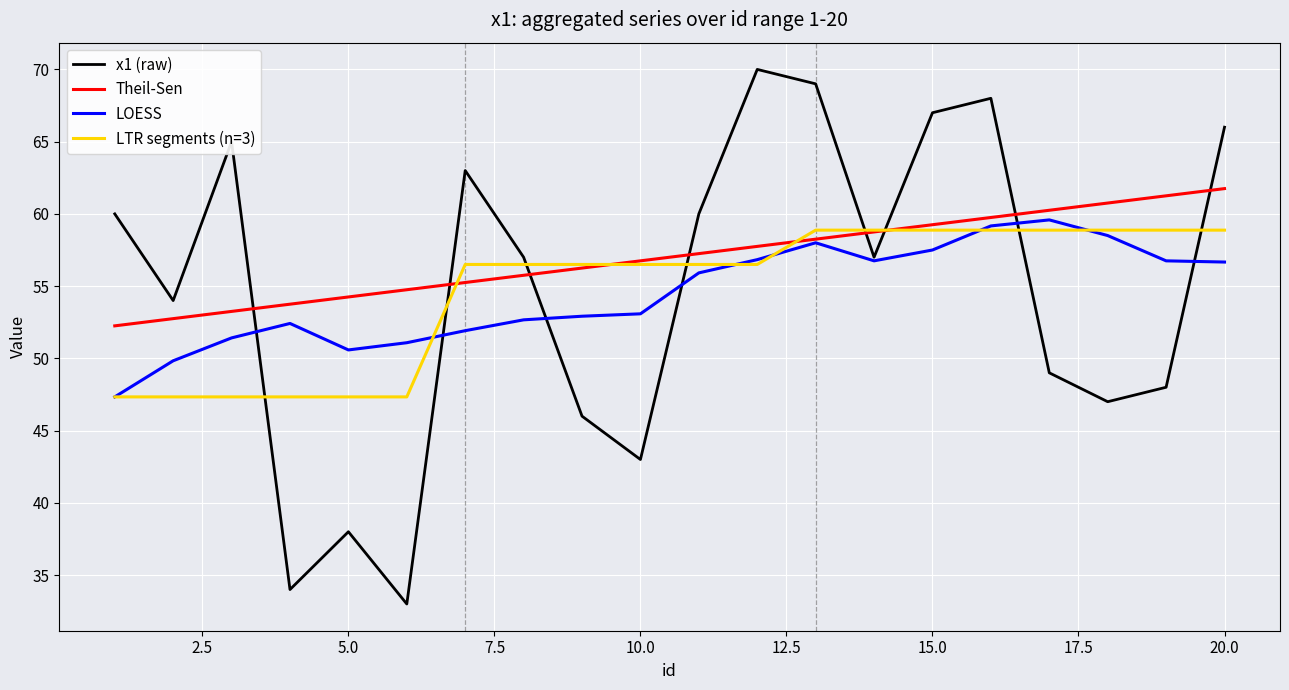

What is the highest value of the LOESS series?

59.6